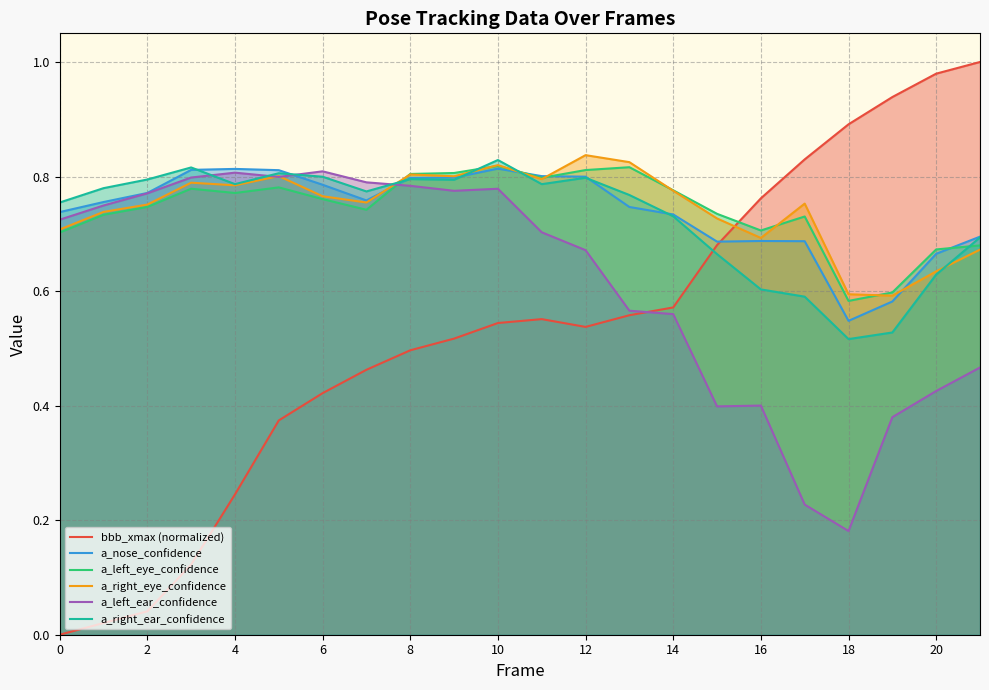

At how many categories does at least one series exceed 0?

22